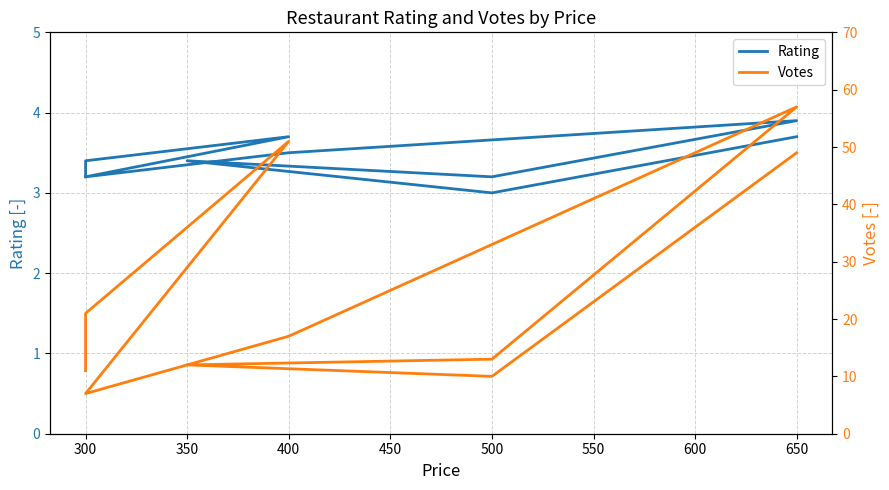

What is the maximum value for Rating?

3.9